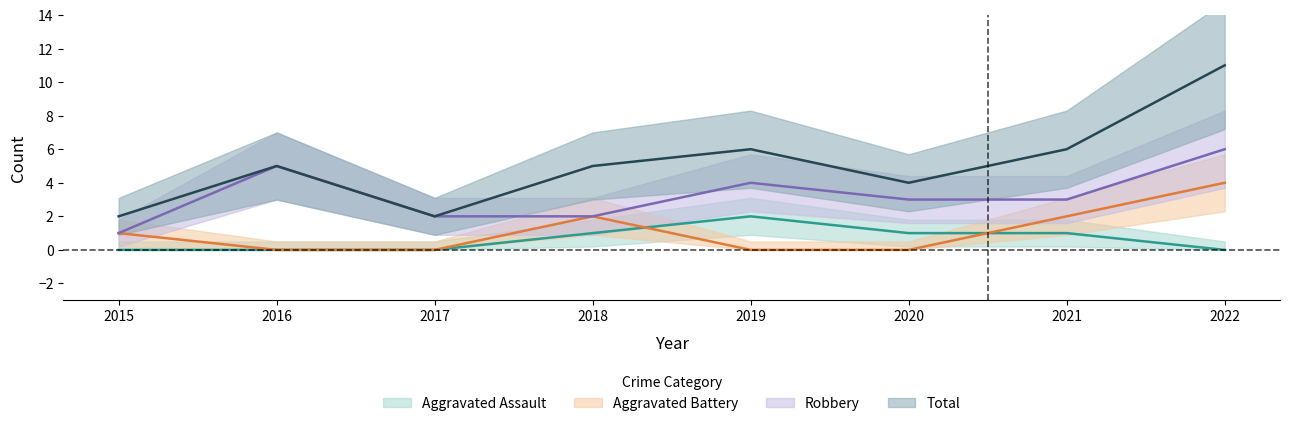

At which category does Aggravated Assault reach its first local peak?

2019